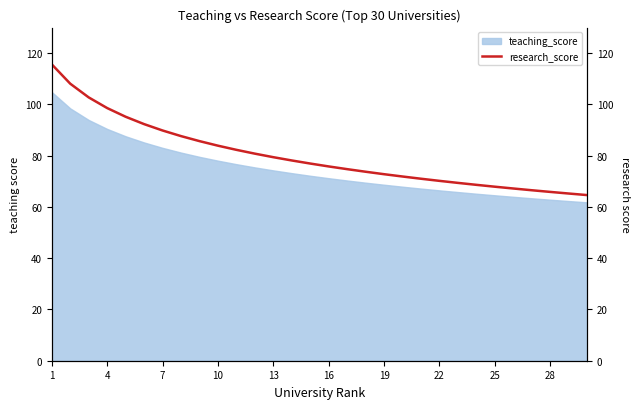

The value of teaching_score at 22 is 66.5. True or false?

True